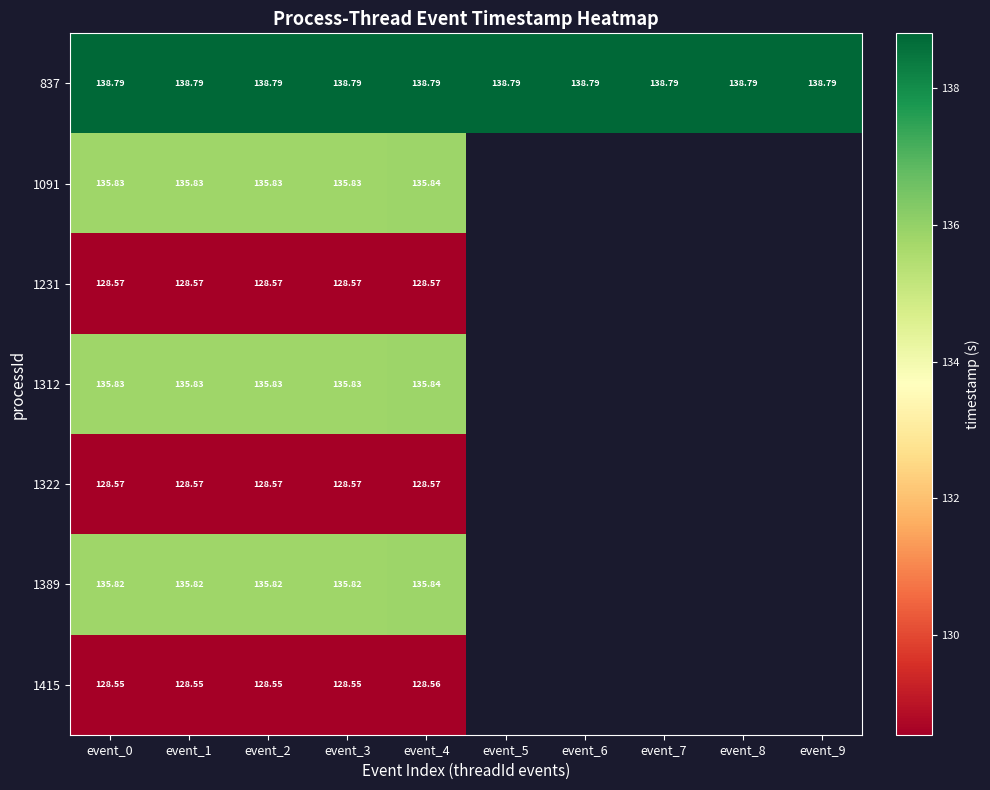

Is the value of 837 at event_4 greater than the value of 1312 at event_1?

Yes